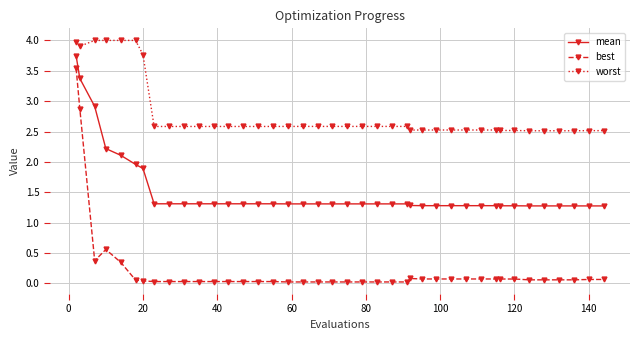

Does the chart have visible grid lines?

Yes